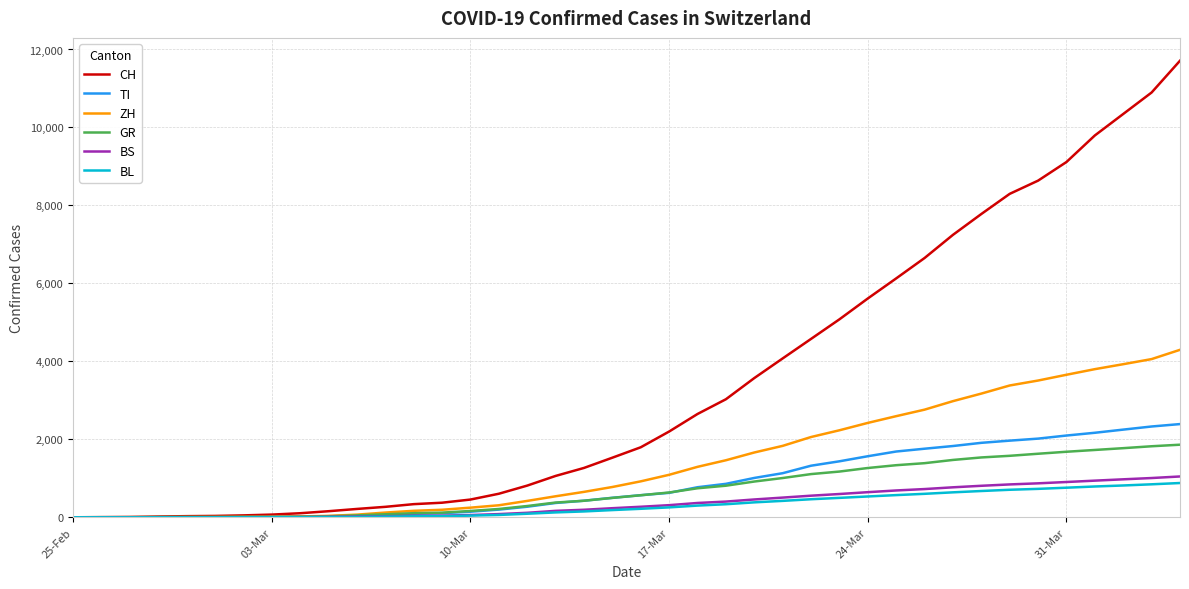

What is the highest value of the BS series?

1047